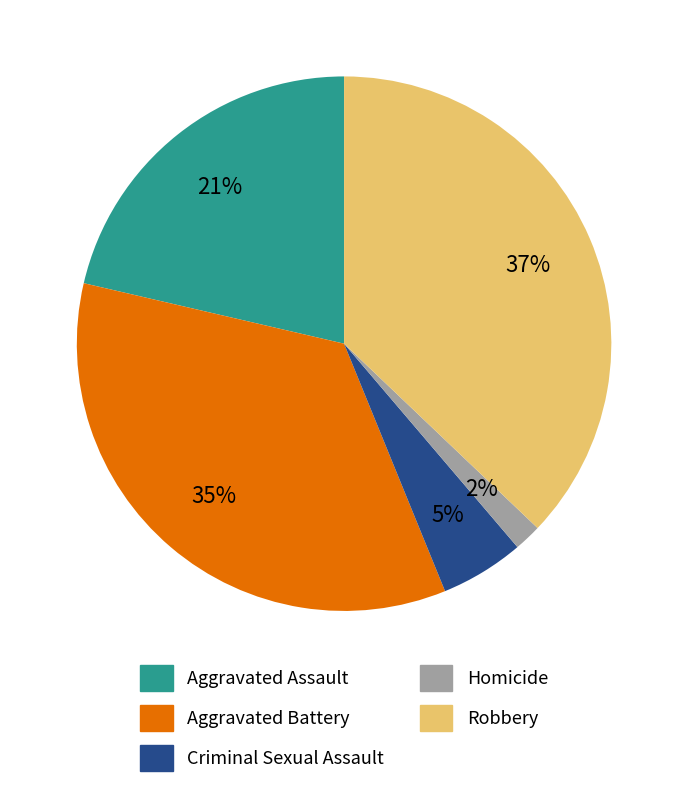

The Aggravated Assault slice represents 13% of the pie. True or false?

False